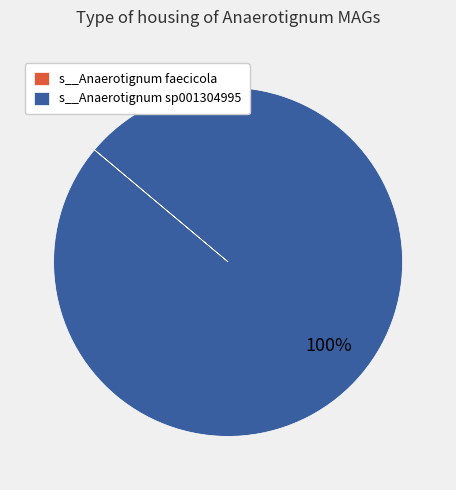

To the nearest percent, what is the average slice percentage?

50%